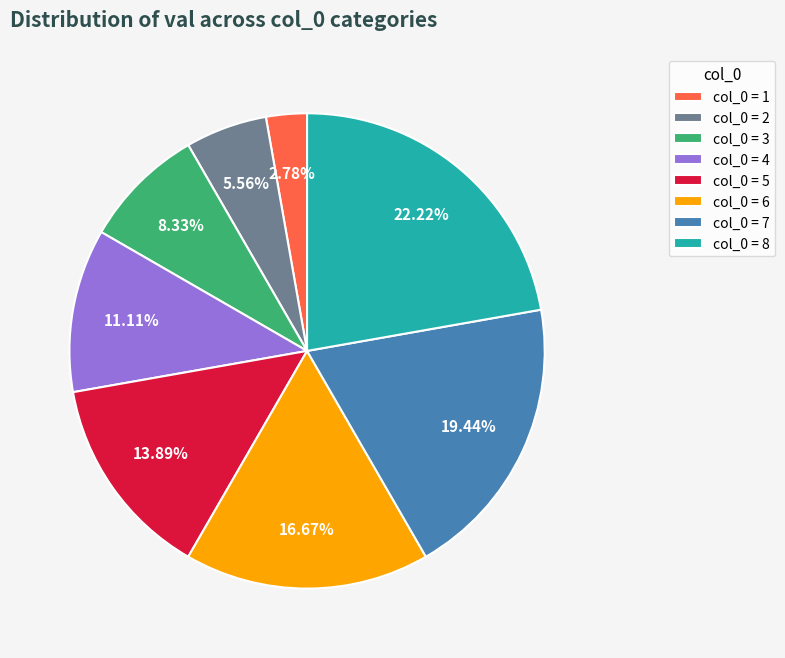

Between col_0 = 7 and col_0 = 1, which is larger?

col_0 = 7